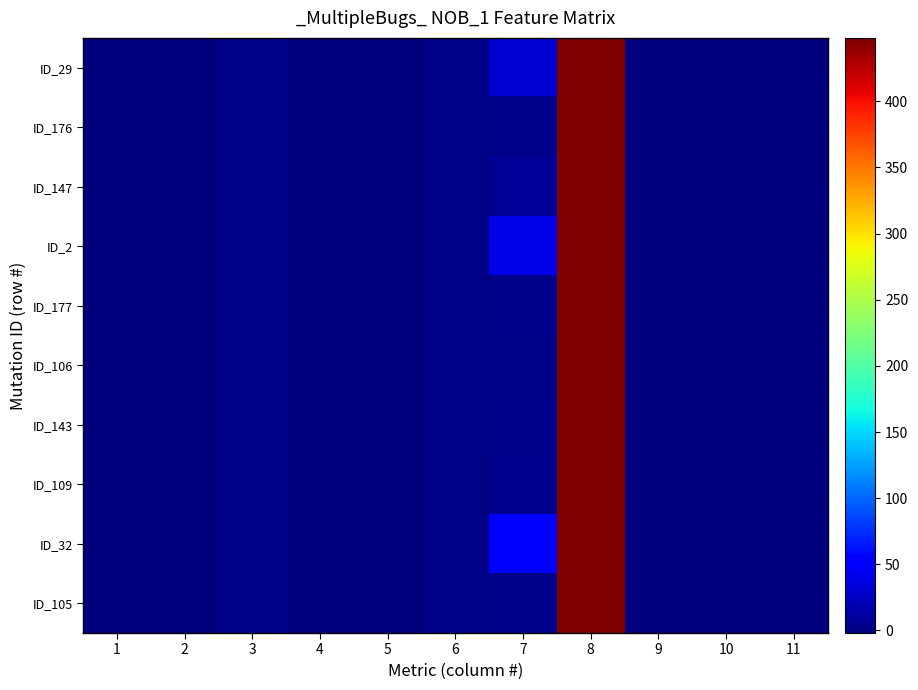

Reading left to right, list all the values displayed in this chart.

ID_29: 1=-1	2=-1	3=0	4=-1	5=-1	6=0	7=30	8=448	9=-2	10=-2	11=-2
ID_176: 1=-1	2=-1	3=0	4=-1	5=-1	6=0	7=3	8=448	9=-2	10=-2	11=-2
ID_147: 1=-1	2=-1	3=0	4=-1	5=-1	6=0	7=7	8=448	9=-2	10=-2	11=-2
ID_2: 1=-1	2=-1	3=0	4=-1	5=-1	6=0	7=40	8=448	9=-2	10=-2	11=-2
ID_177: 1=-1	2=-1	3=0	4=-1	5=-1	6=0	7=3	8=448	9=-2	10=-2	11=-2
ID_106: 1=-1	2=-1	3=0	4=-1	5=-1	6=0	7=1	8=448	9=-2	10=-2	11=-2
ID_143: 1=-1	2=-1	3=0	4=-1	5=-1	6=0	7=2	8=448	9=-2	10=-2	11=-2
ID_109: 1=-1	2=-1	3=0	4=-1	5=-1	6=0	7=5	8=448	9=-2	10=-2	11=-2
ID_32: 1=-1	2=-1	3=0	4=-1	5=-1	6=0	7=51	8=448	9=-2	10=-2	11=-2
ID_105: 1=-1	2=-1	3=0	4=-1	5=-1	6=0	7=3	8=448	9=-2	10=-2	11=-2